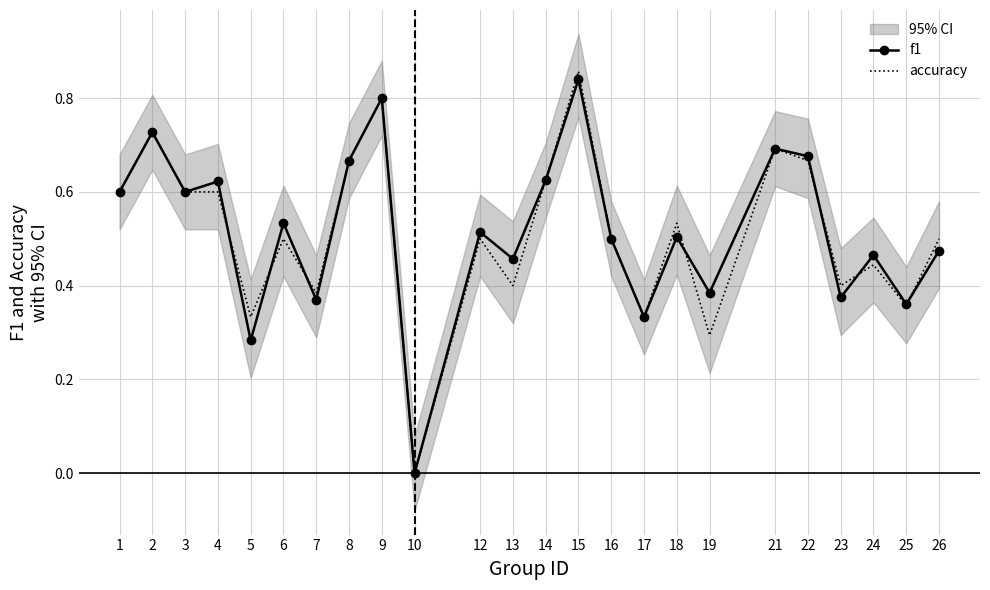

Reading left to right, transcribe all the data shown in this chart.

f1: 0.6	0.7	0.6	0.6	0.3	0.5	0.4	0.7	0.8	0.0	0.5	0.5	0.6	0.8	0.5	0.3	0.5	0.4	0.7	0.7	0.4	0.5	0.4	0.5
accuracy: 0.6	0.7	0.6	0.6	0.3	0.5	0.4	0.7	0.8	0.0	0.5	0.4	0.6	0.9	0.5	0.3	0.5	0.3	0.7	0.7	0.4	0.4	0.4	0.5